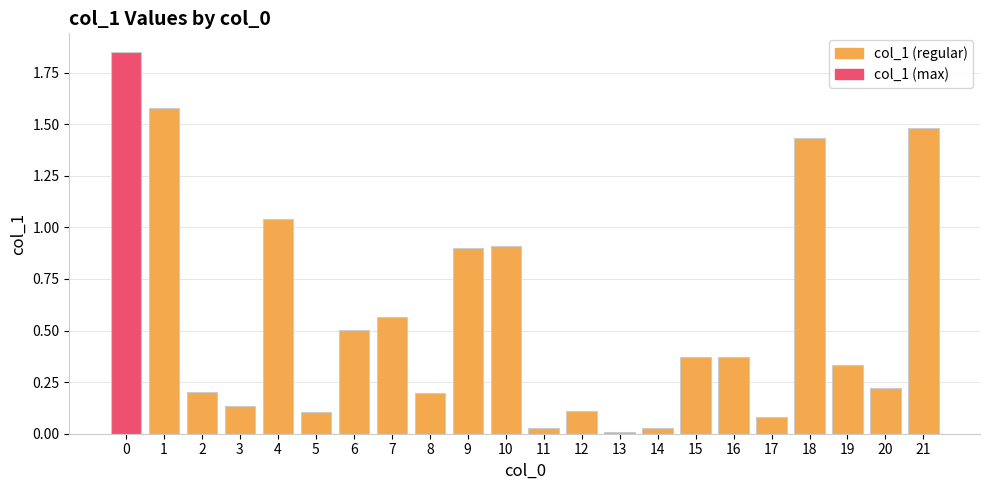

True or false: the data shows 1.3 at 10.

False